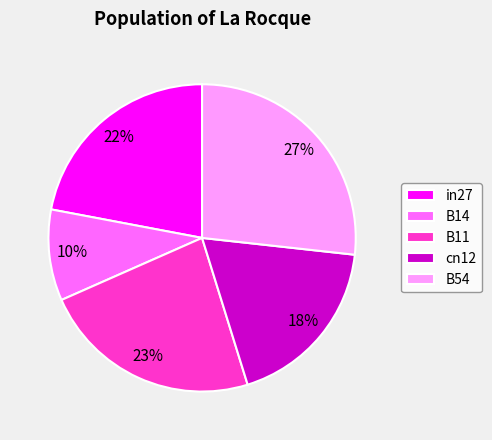

Does any single category account for the majority?

No